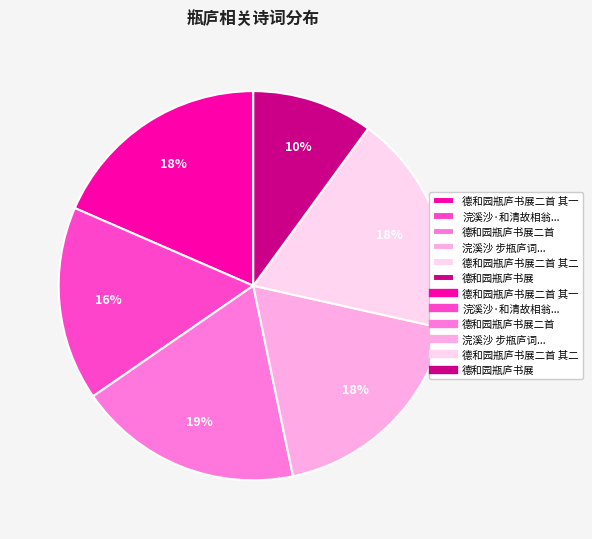

To the nearest percent, what is the difference between the largest and smallest slice percentages?

9%